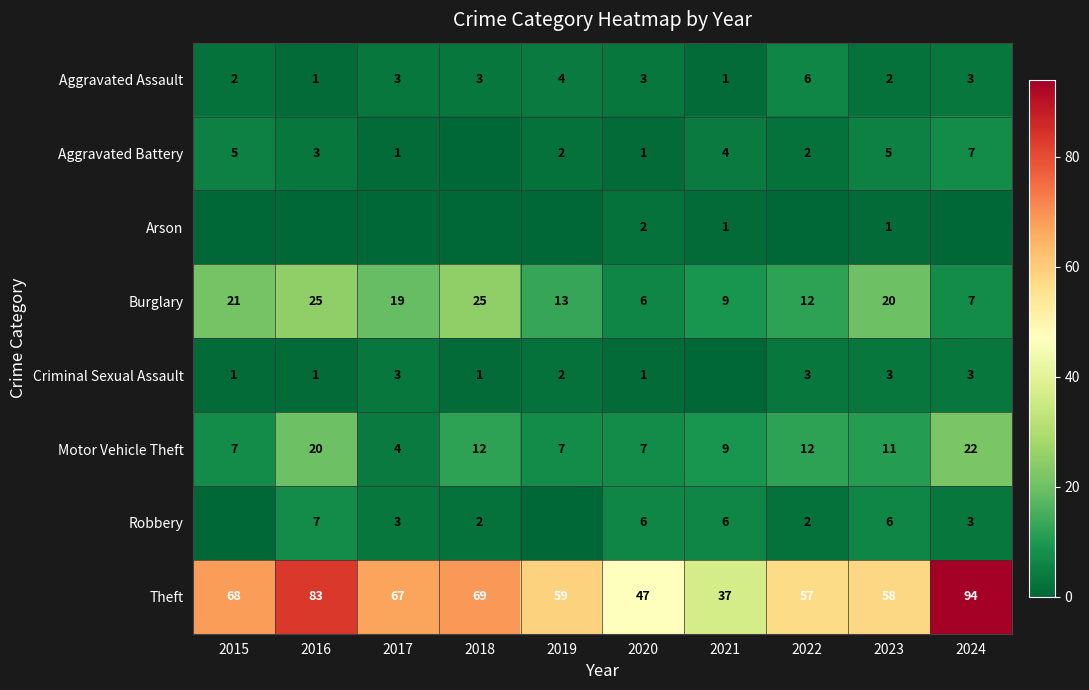

True or false: Motor Vehicle Theft has a value of 22 at 2024.

True